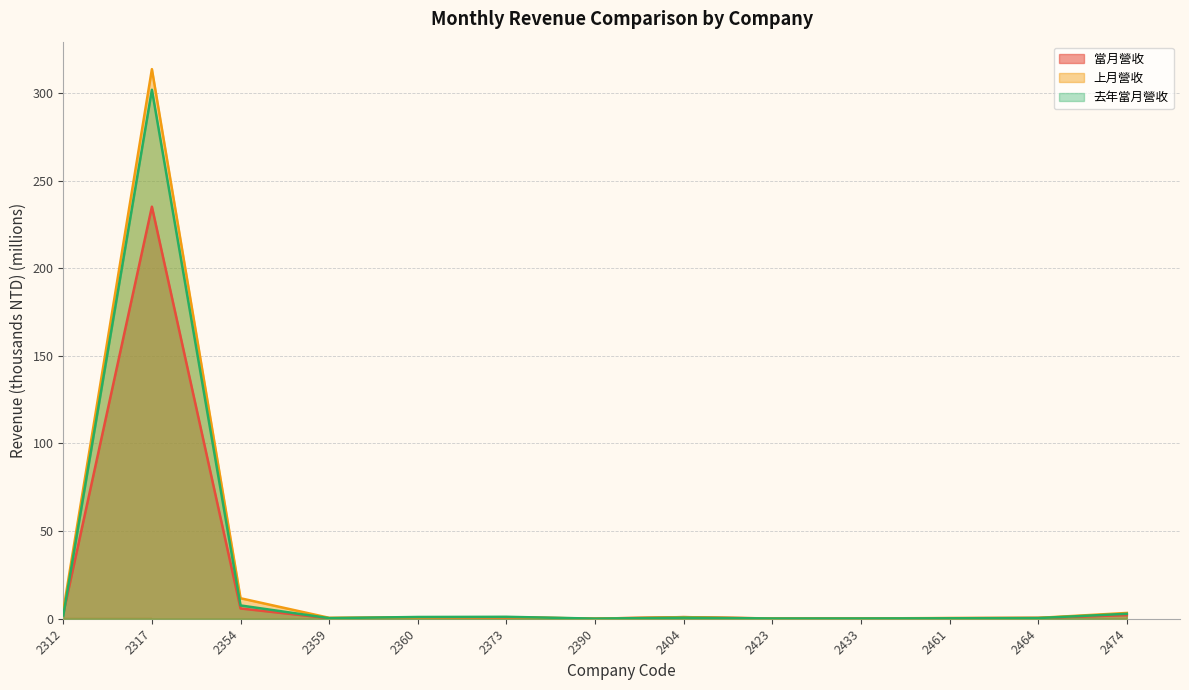

At which label is 上月營收 closest to 156?

2354